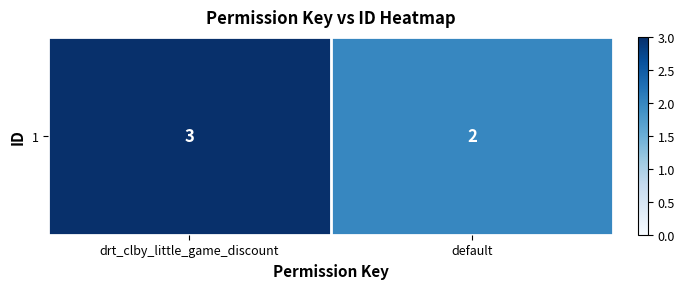

The chart shows a value of 1 at default. True or false?

False